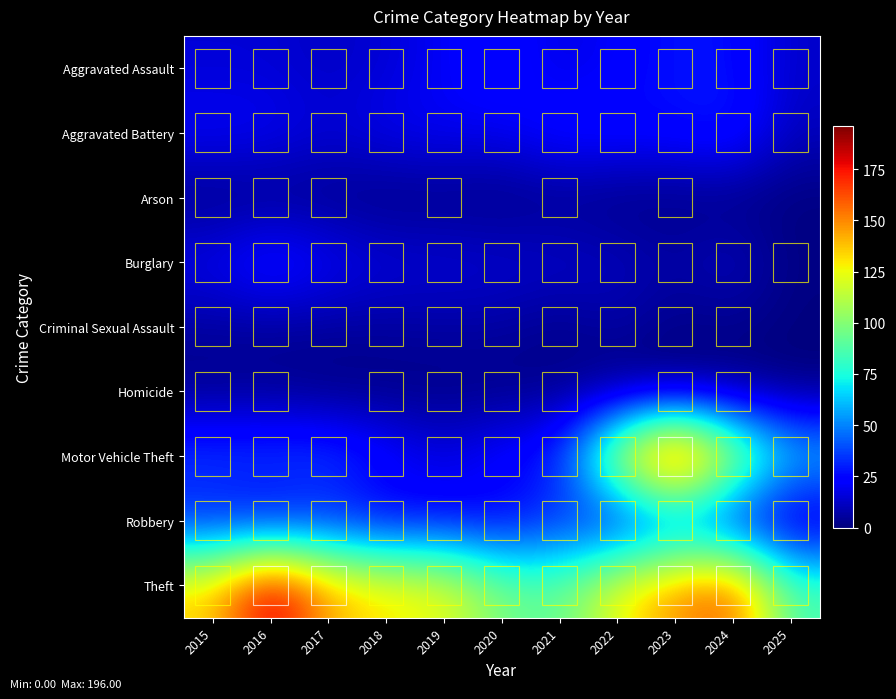

Which series has the largest total across all categories?

Theft